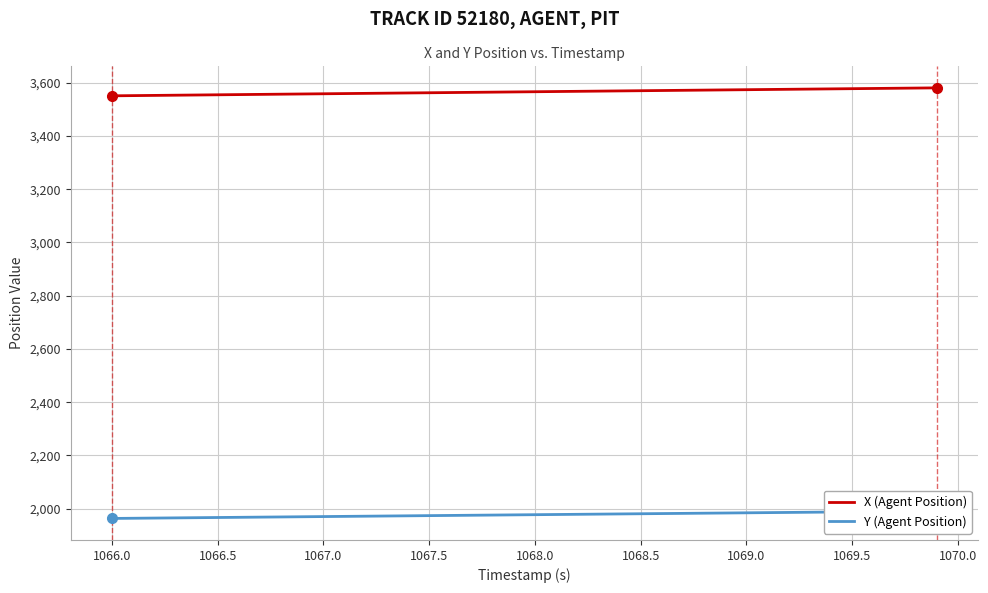

True or false: Y (Agent Position) and X (Agent Position) intersect in this chart.

False